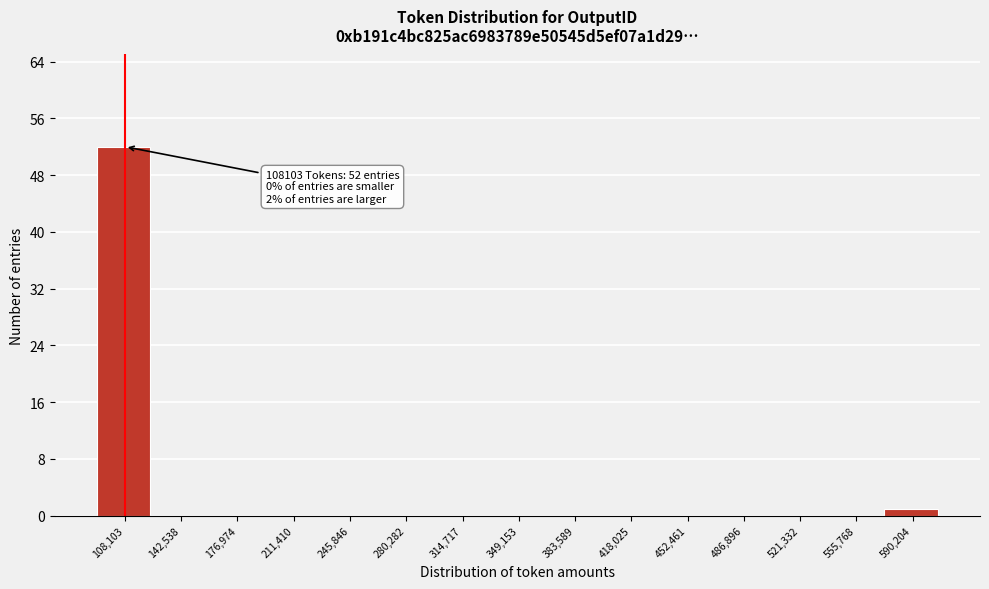

Reading left to right, list all the values displayed in this chart.

108,103=52	142,538=0	176,974=0	211,410=0	245,846=0	280,282=0	314,717=0	349,153=0	383,589=0	418,025=0	452,461=0	486,896=0	521,332=0	555,768=0	590,204=1